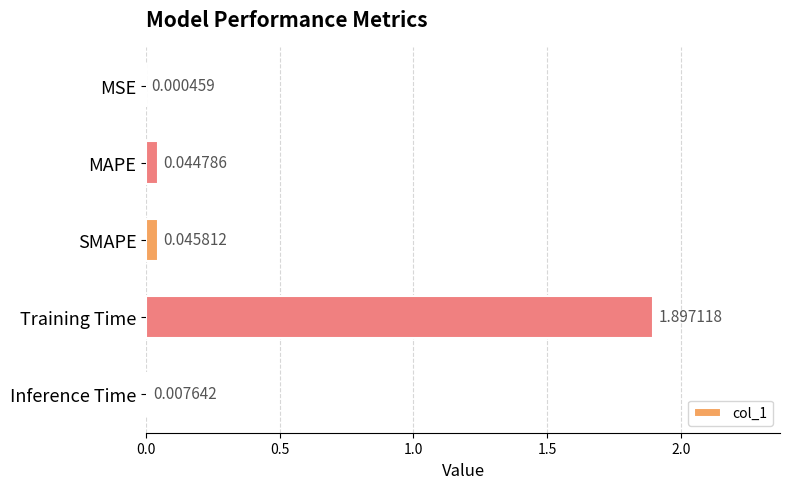

Which has a higher value, SMAPE or MSE?

SMAPE